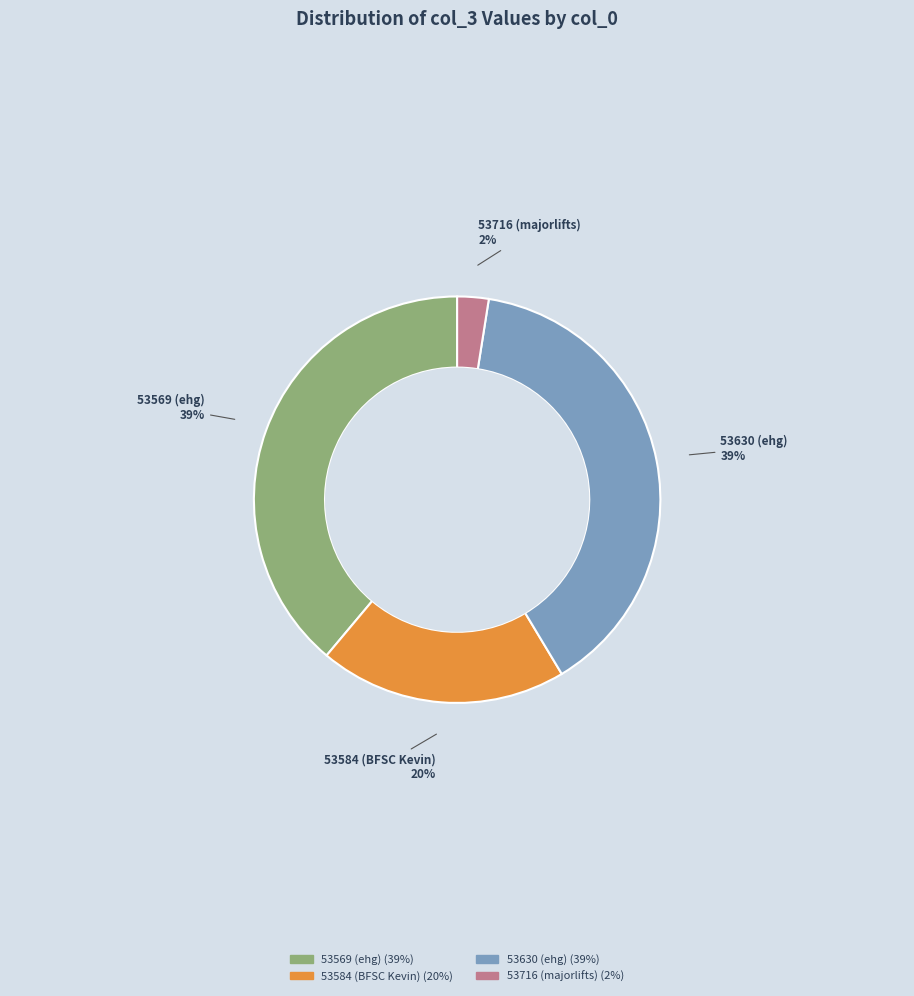

Between 53569 and 53716, which is larger?

53569